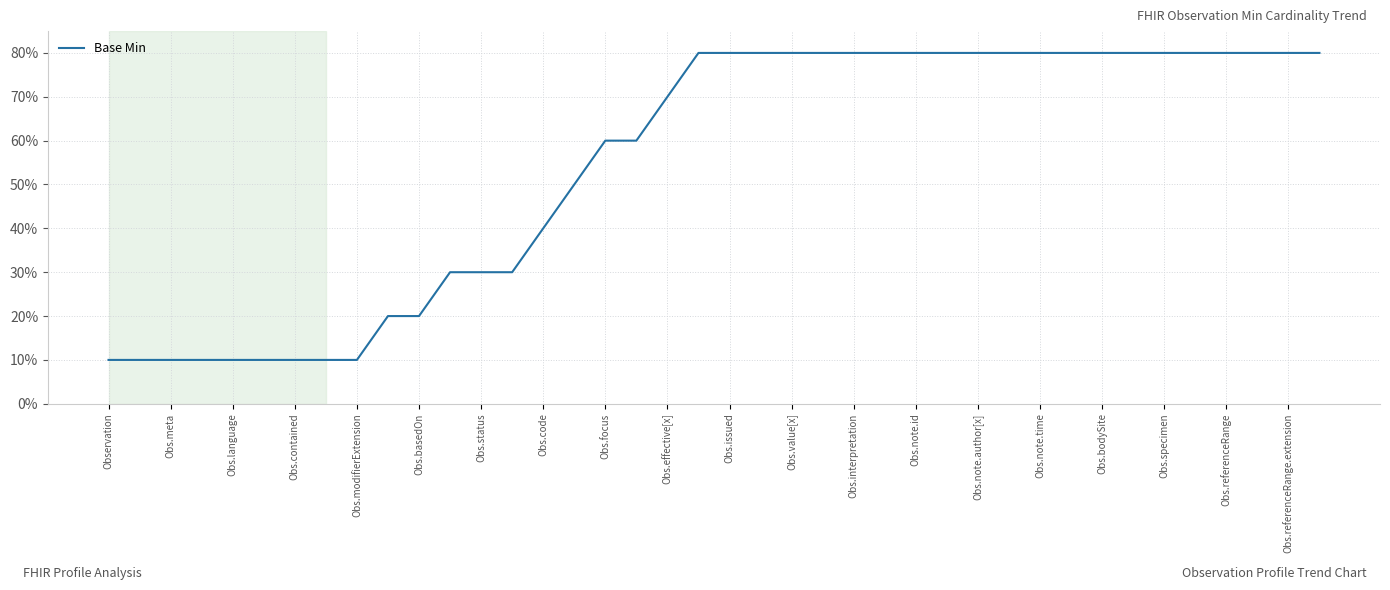

What is the maximum value shown in the chart?

80